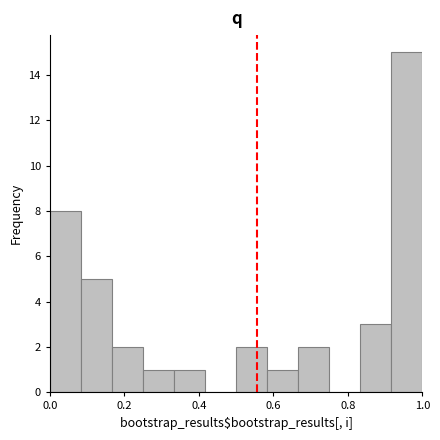

Which range on the x-axis has the tallest bar?

0.92 to 1.00